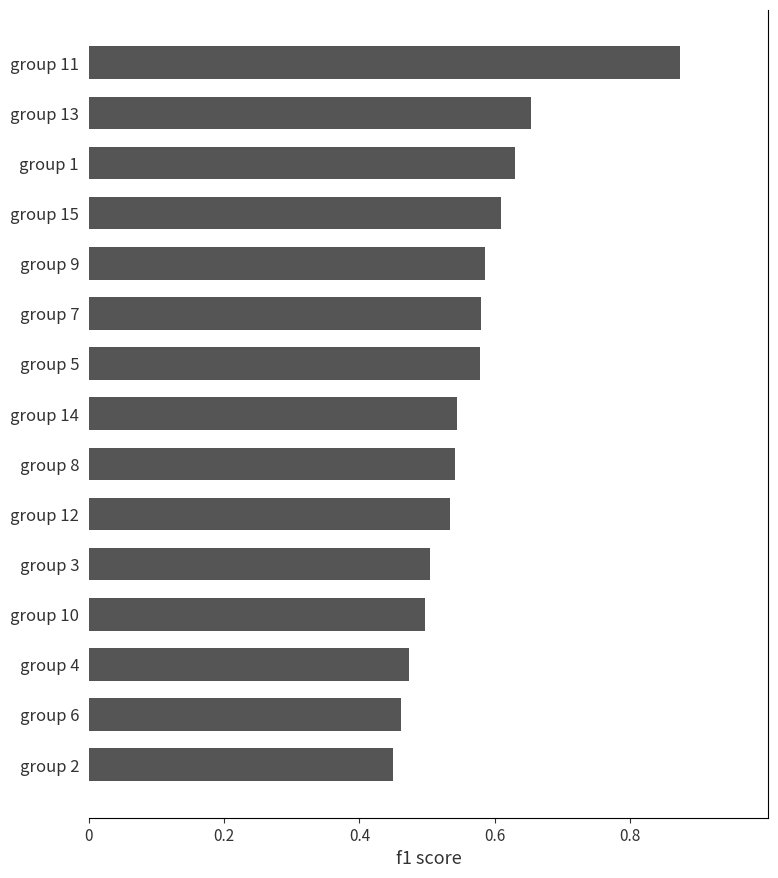

What is the sum of all values?

8.5